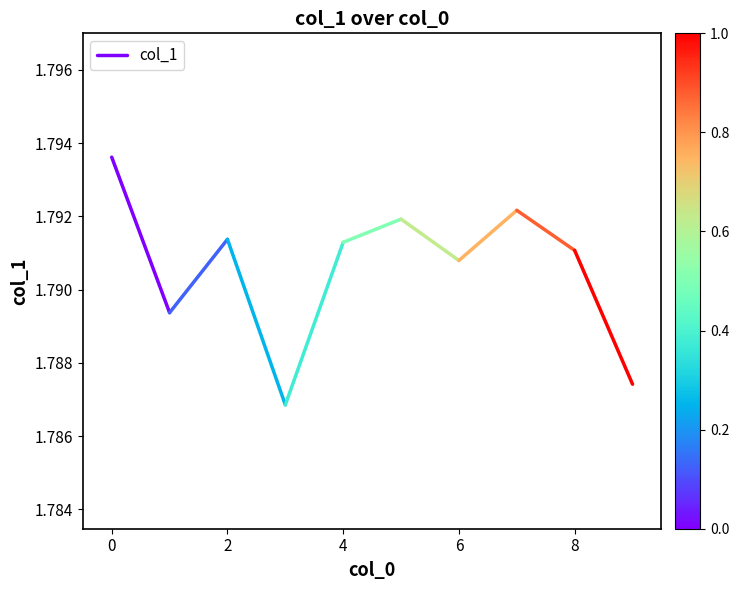

What value does the data have at 0?

1.8